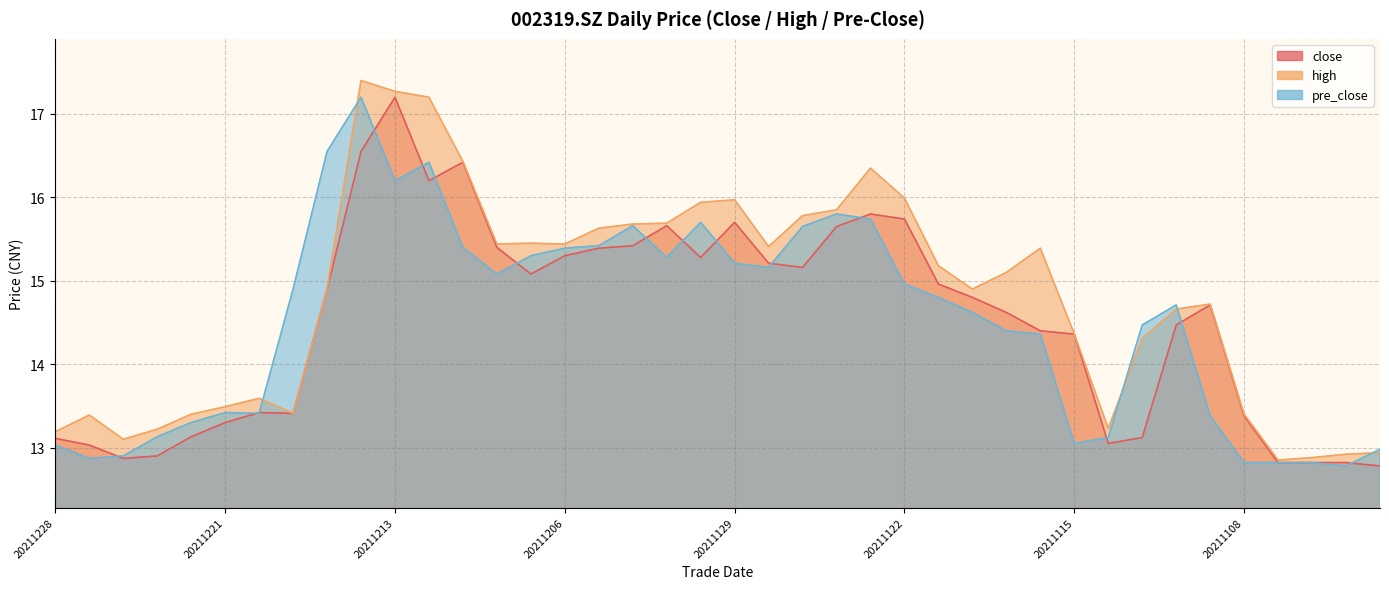

The high series shows 13.2 at 20211228. True or false?

True